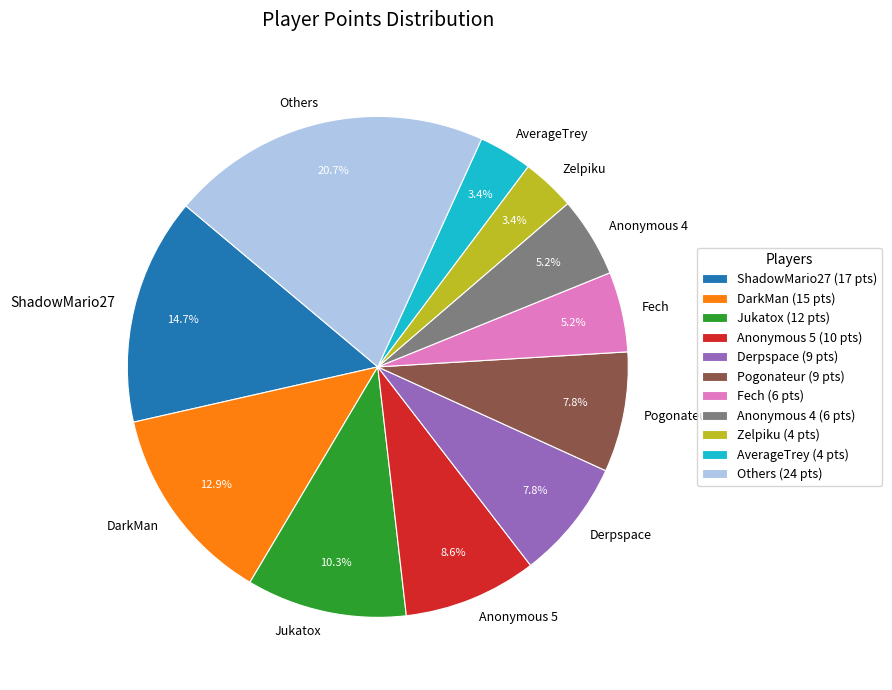

Between AverageTrey and DarkMan, which is larger?

DarkMan